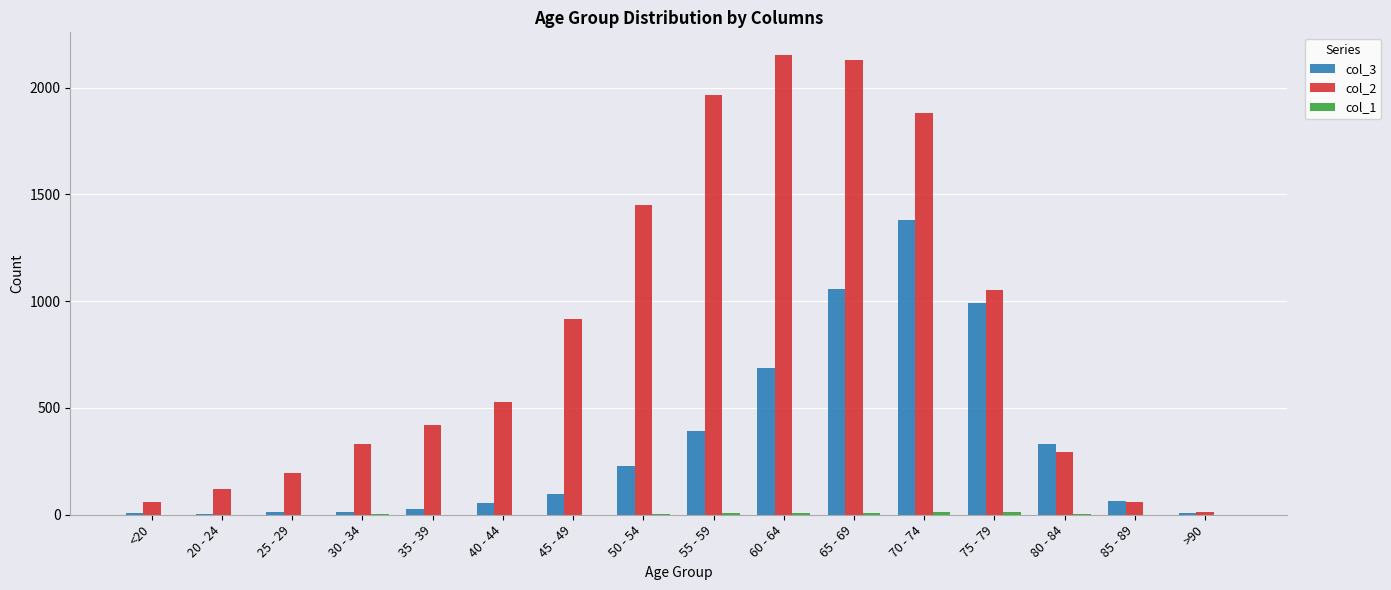

What is the sum of all col_3 values?

5357